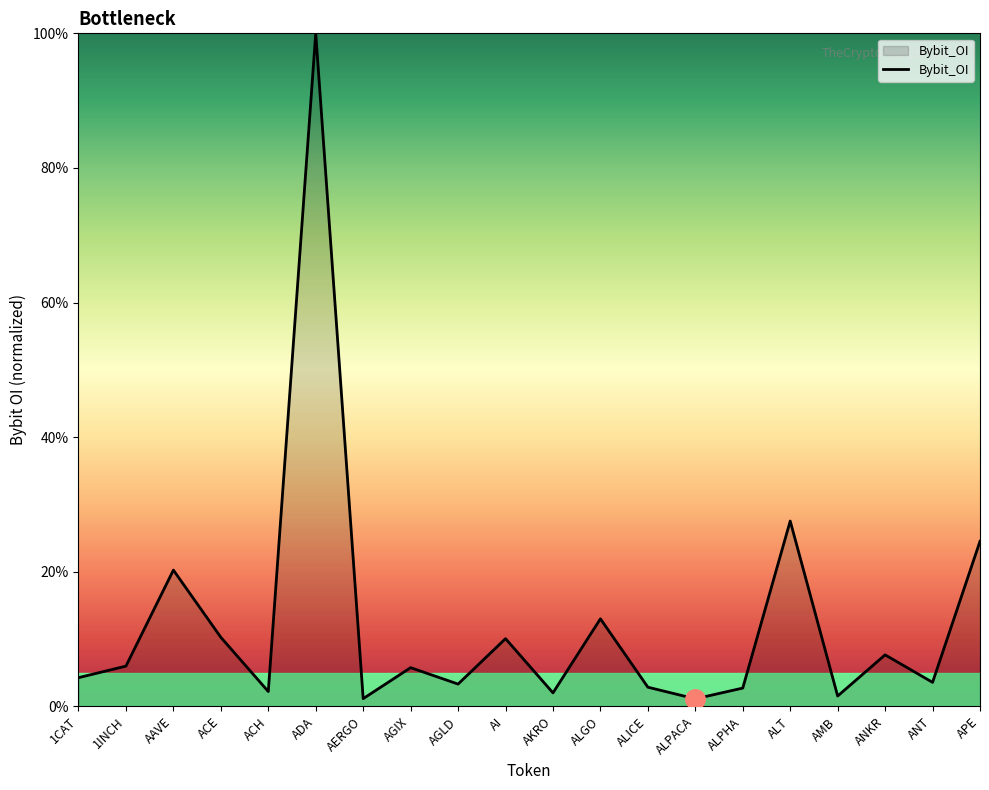

Where is the data nearest to the value 50?

ALT